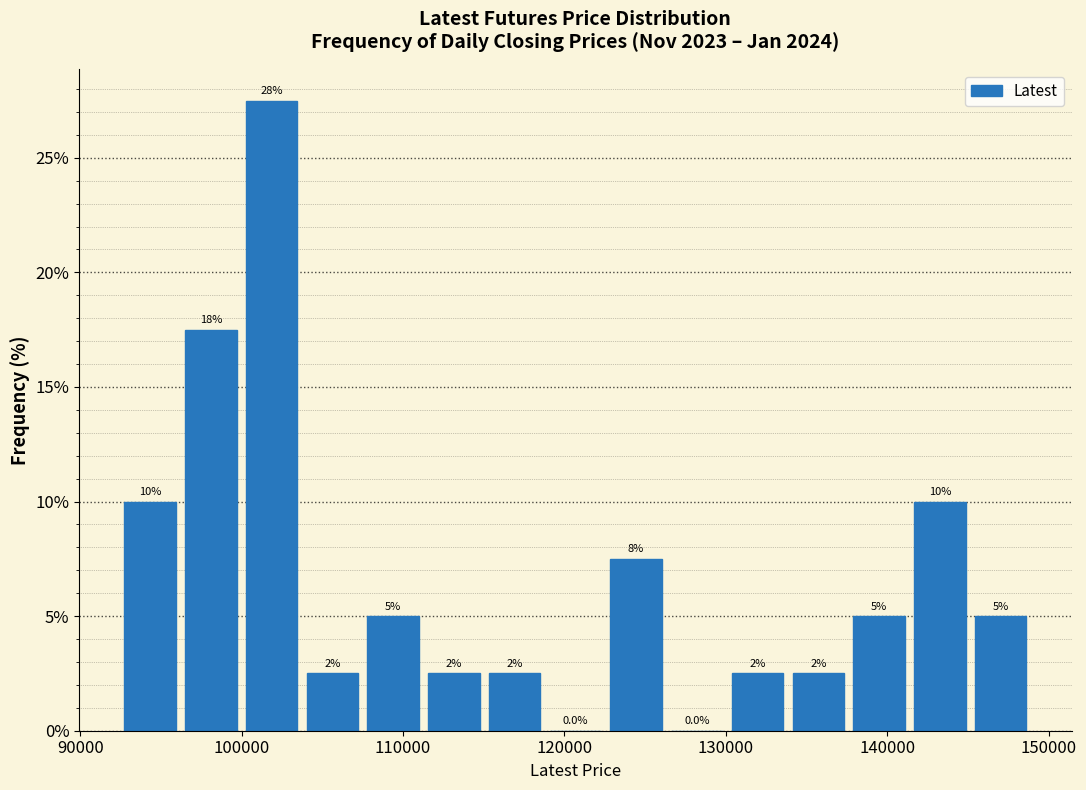

Around what value on the x-axis is the tallest bar? Give the approximate position of its centre, as read against the axis.

102000